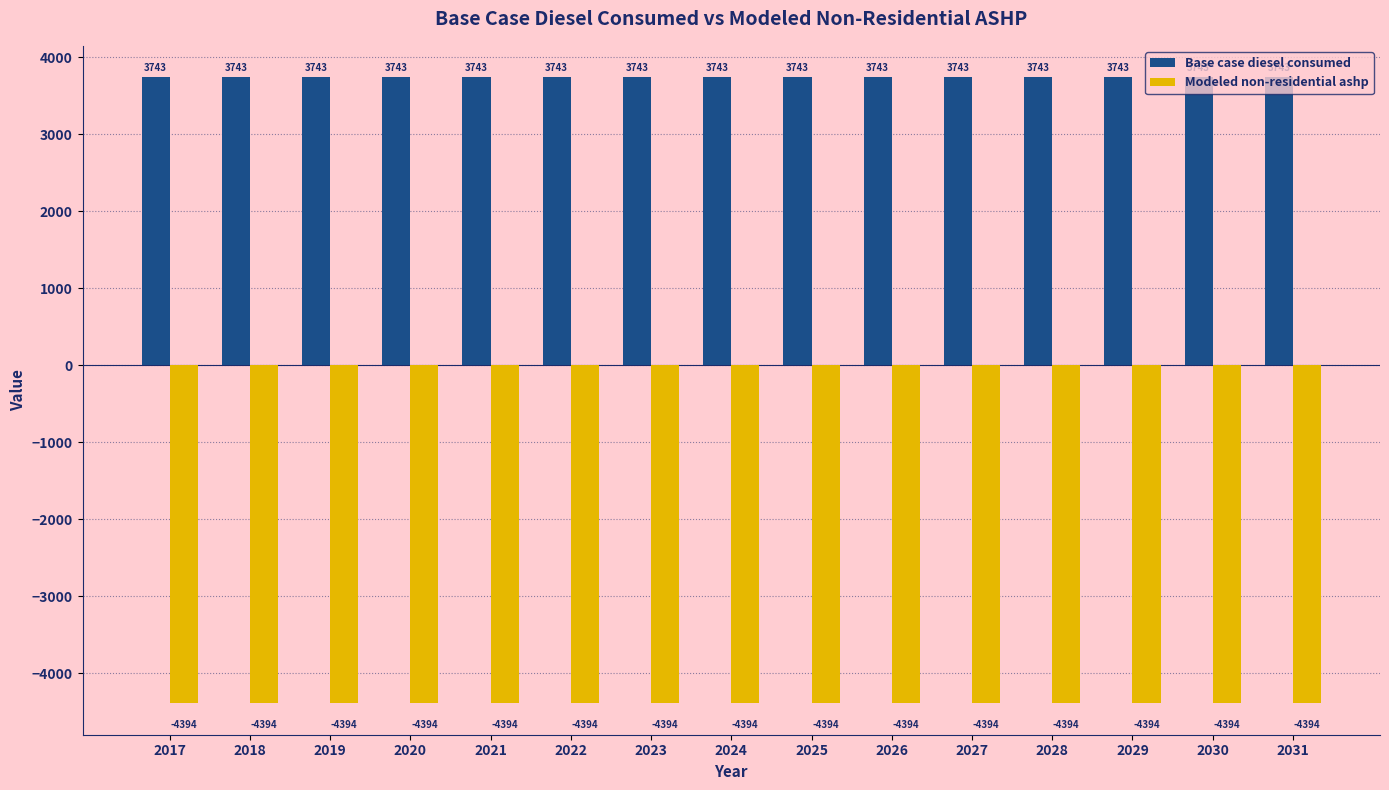

What is the spread (max minus min) of values at 2029?

8137.0